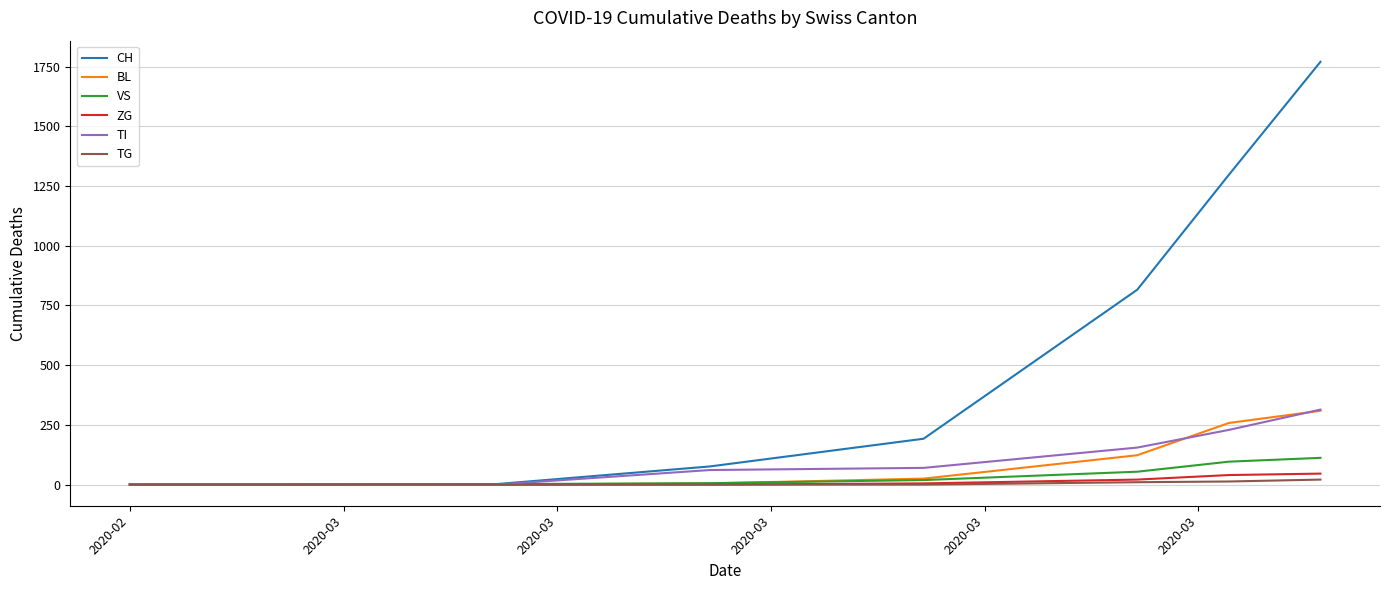

Which series has the largest total across all categories?

CH